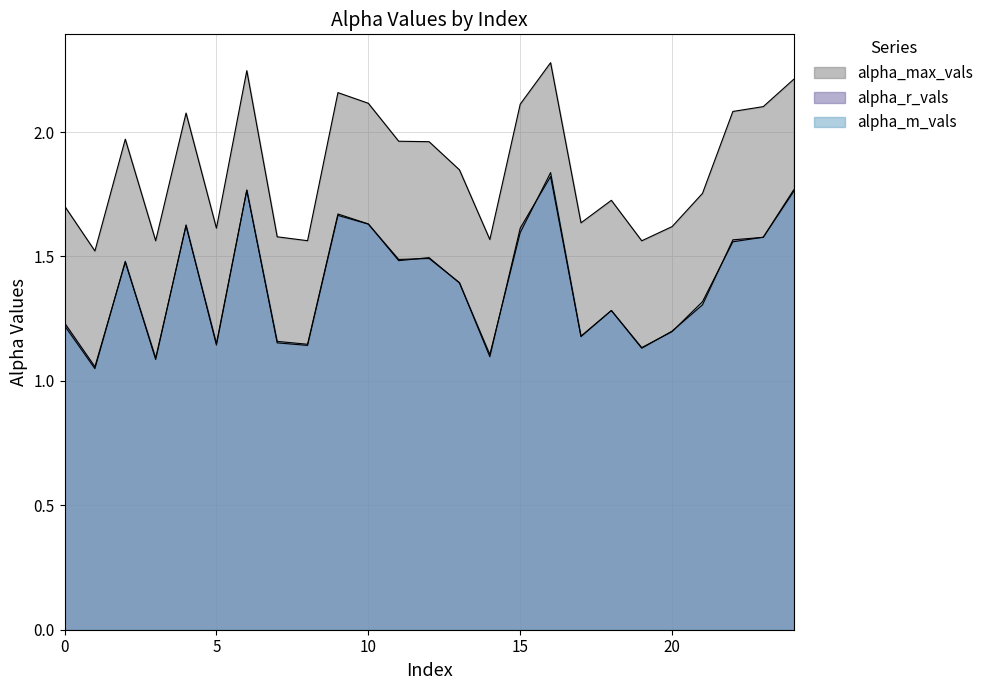

At how many categories does at least one series exceed 1?

25